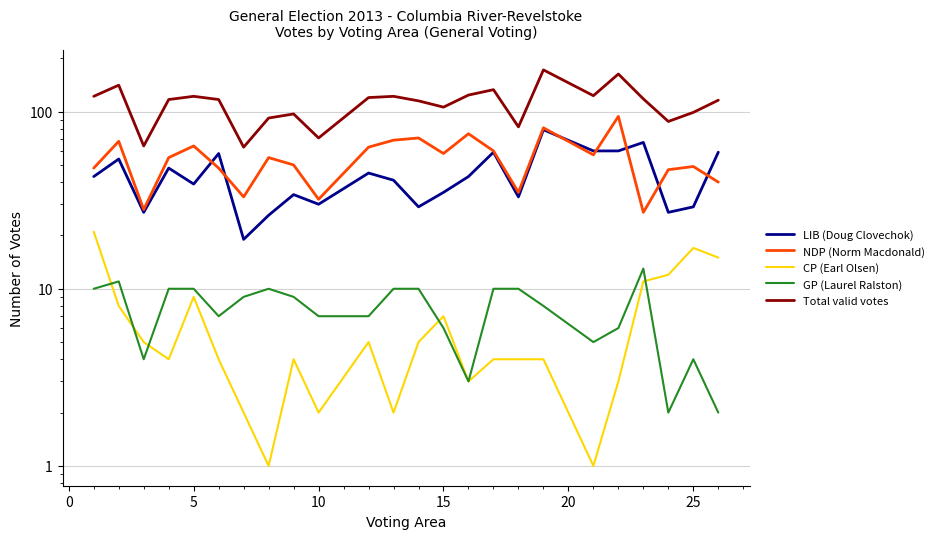

The Total valid votes series shows 64 at 8. True or false?

False